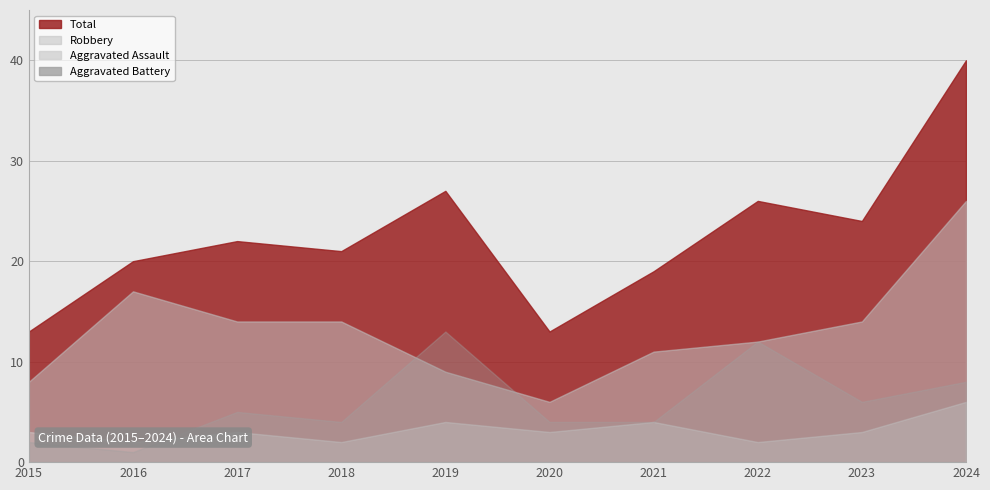

What is the lowest value of the Robbery series?

6